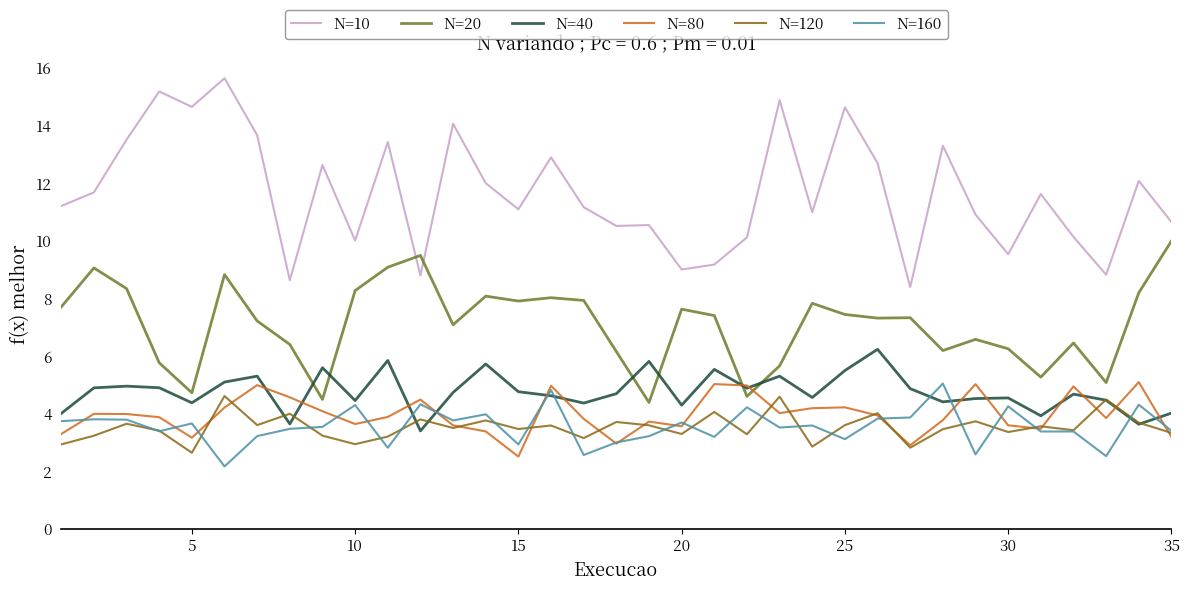

What are all the series names shown in the legend?

N=10, N=20, N=40, N=80, N=120, N=160